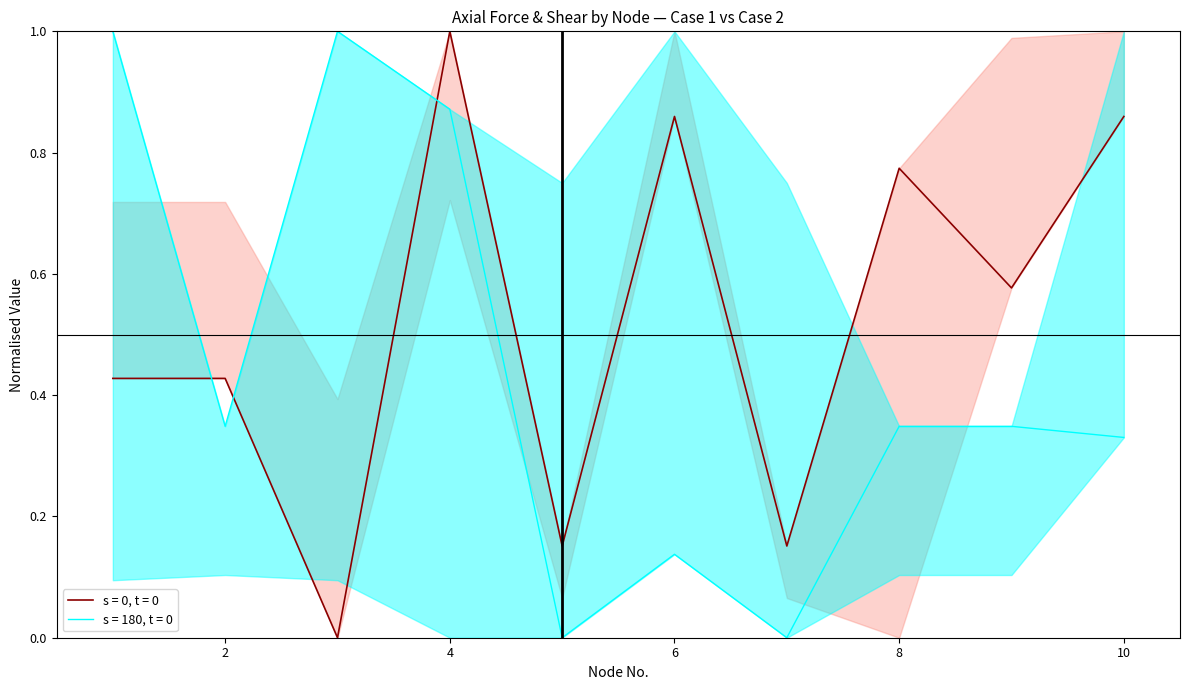

What is the difference between the Axial_Case1 values at 1 and 8?

0.3